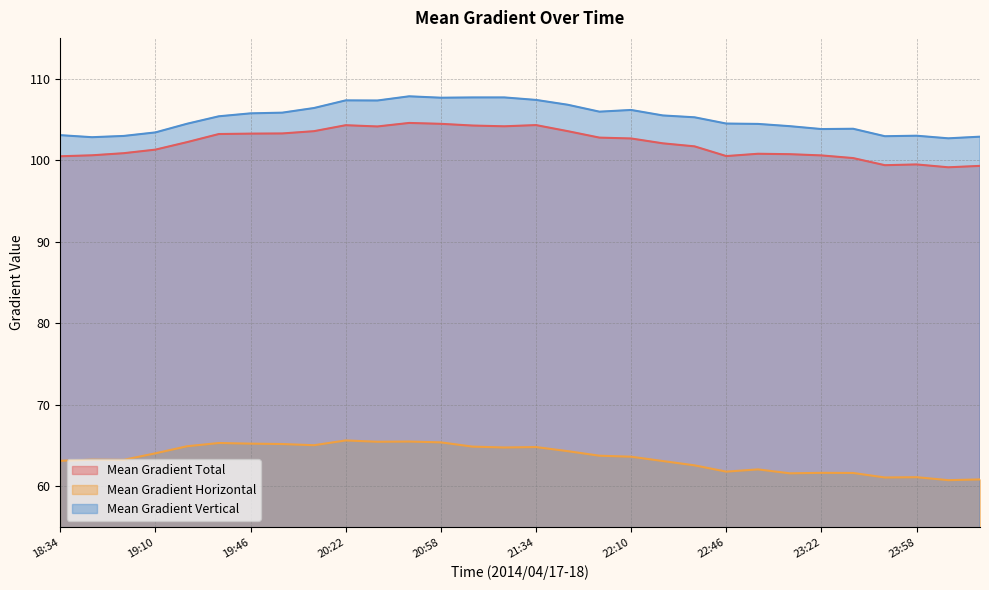

Read the Mean Gradient Horizontal value at 18:34.

63.1